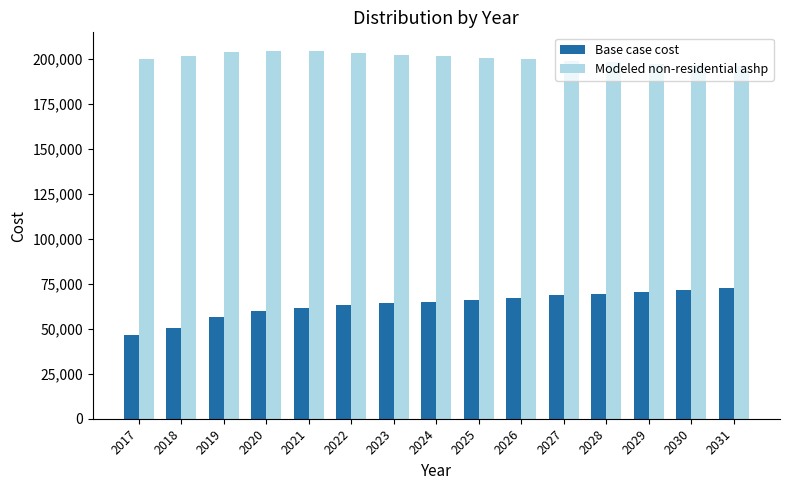

What is the sum of the Base case cost values at 2021 and 2029?

132077.4